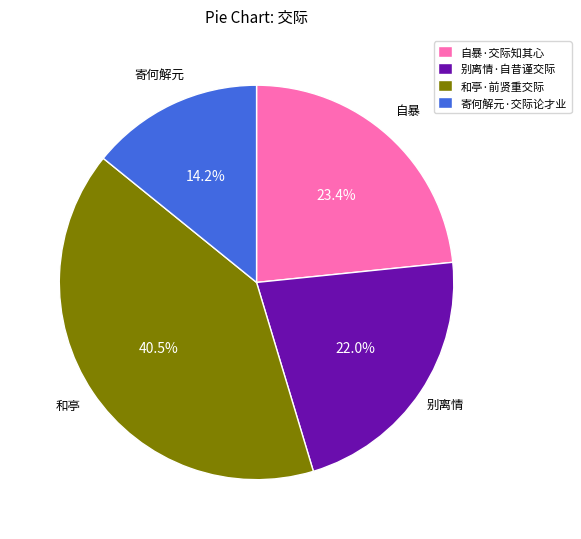

Combined, do 和亭·前贤重交际 and 自暴·交际知其心 account for over 50%?

Yes